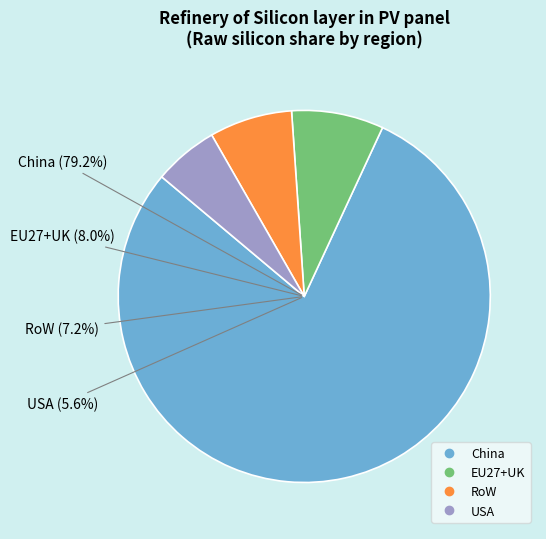

Rank the categories by value from highest to lowest.

China, EU27+UK, RoW, USA